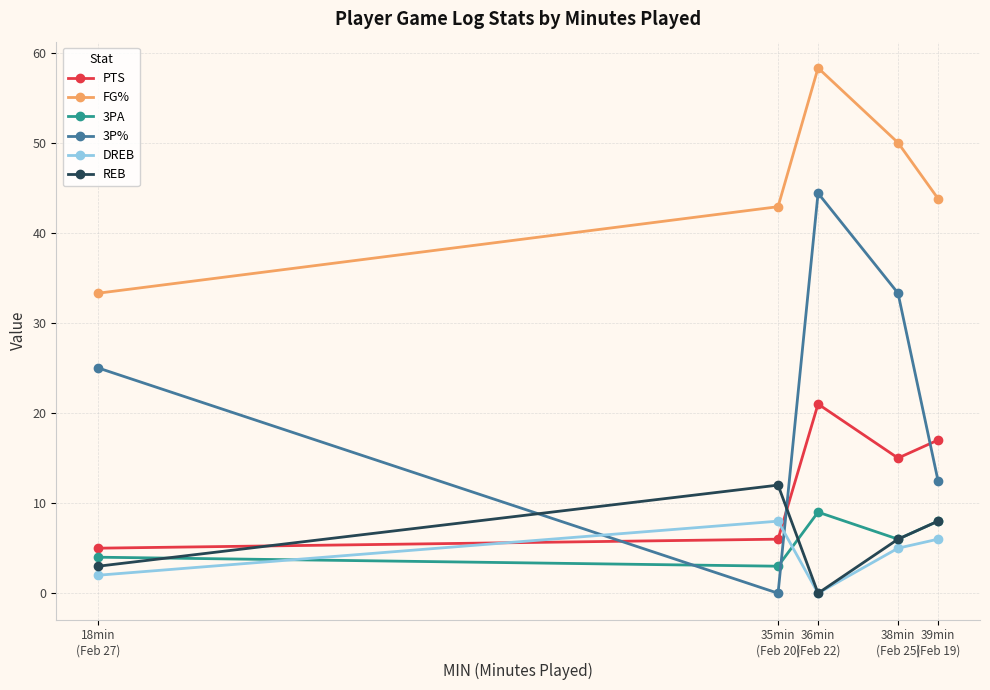

The value of 3P% at 38min
(Feb 25) is 12.1. True or false?

False